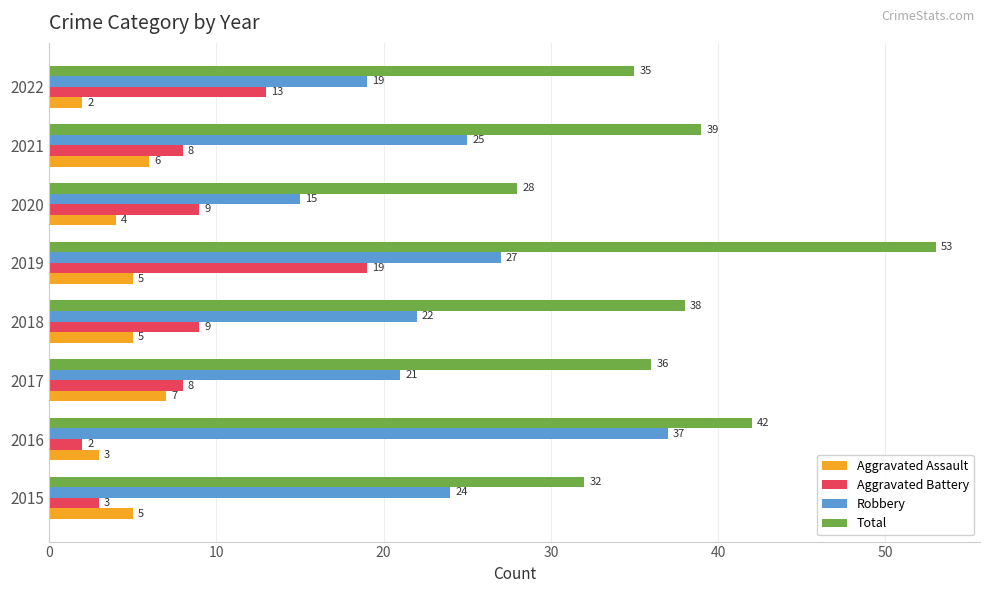

Where is Aggravated Assault nearest to the value 4?

2020